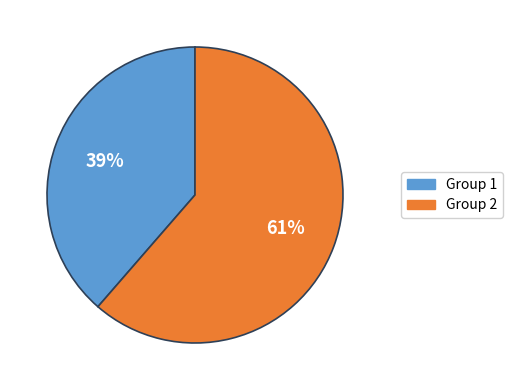

To the nearest percent, what is the average slice percentage?

50%